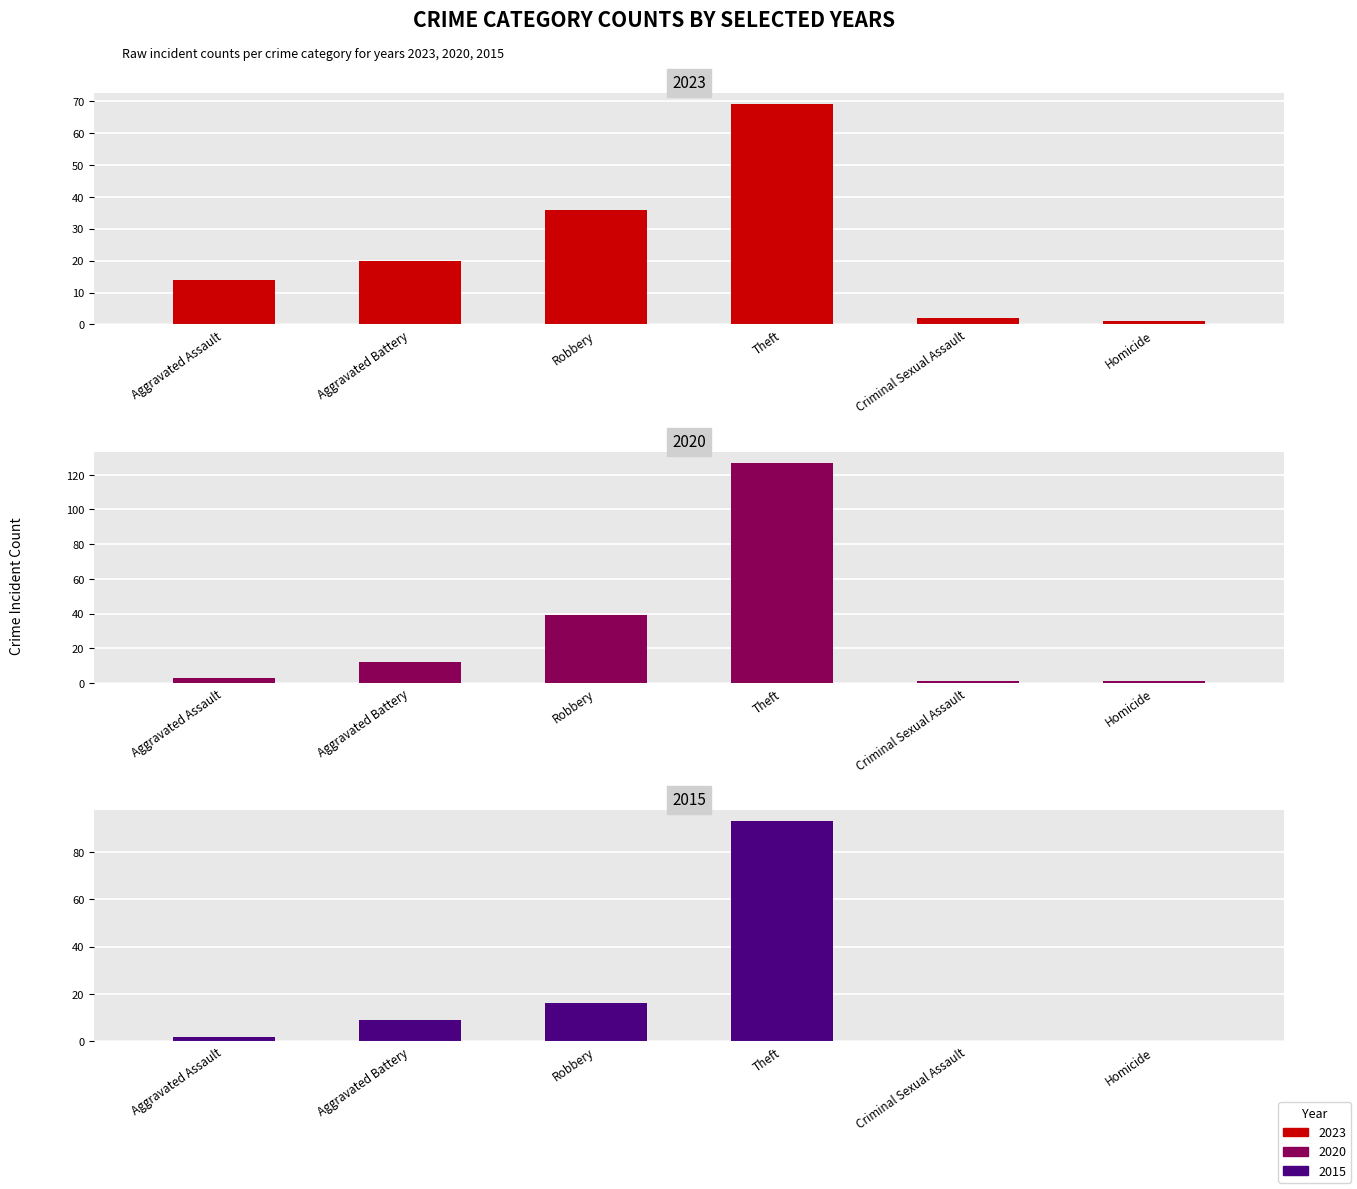

Is the value of 2023 at Aggravated Assault greater than the value of 2020 at Robbery?

No